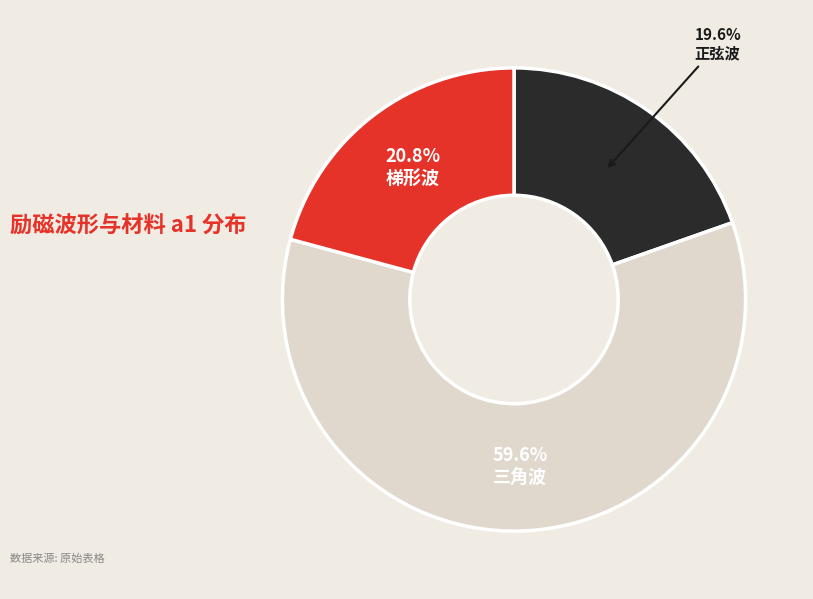

Is there a majority slice in this chart?

Yes